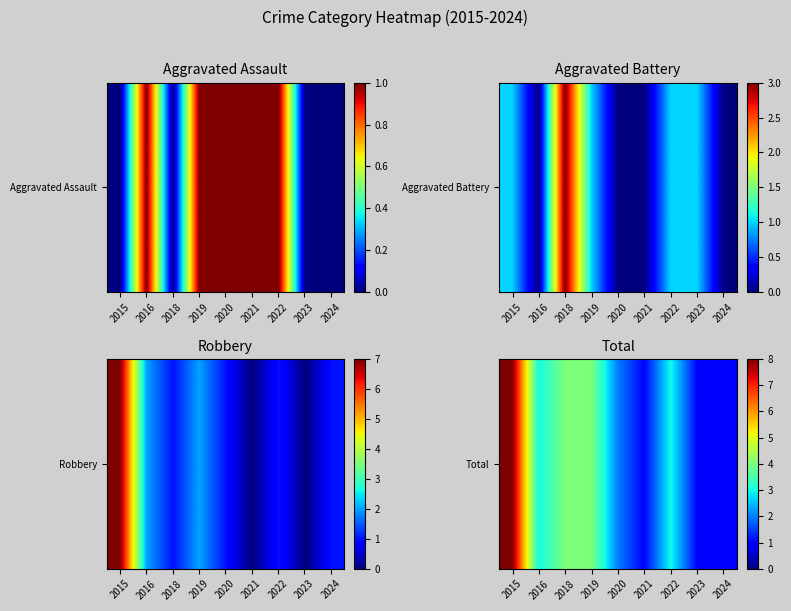

Which has a higher value, 2019 or 2020?

2019